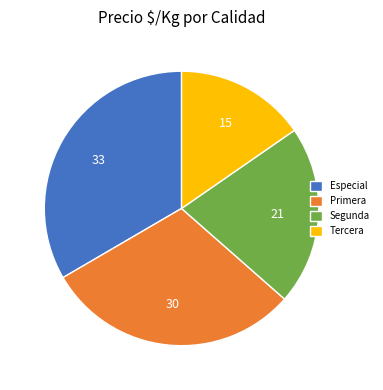

Approximately how many times larger is the value at Primera compared to Tercera?

2.0